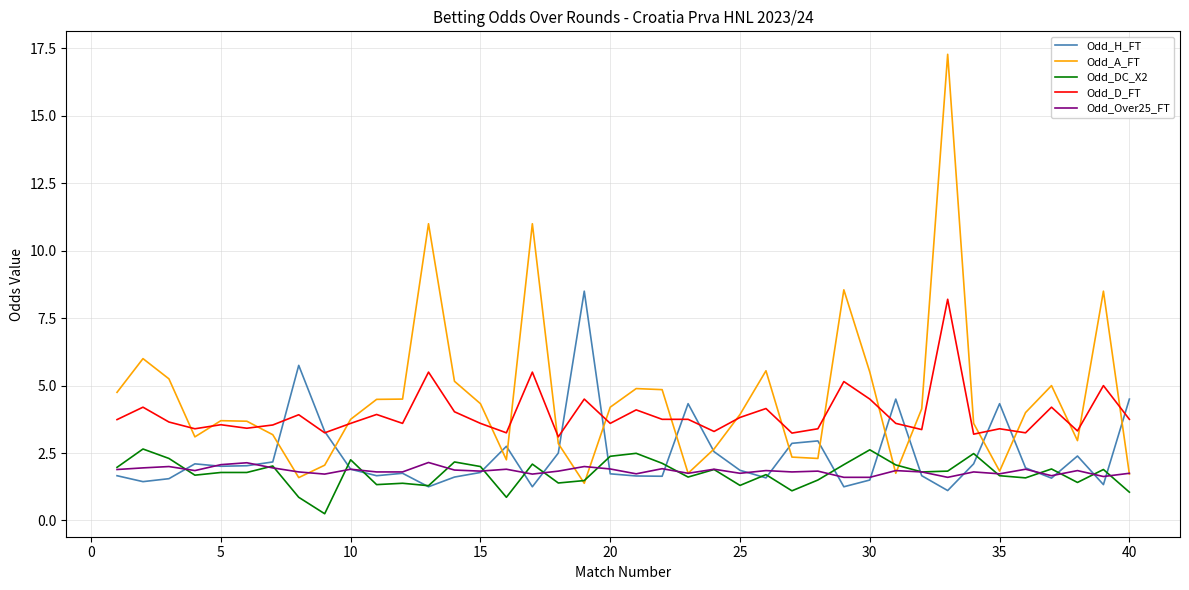

Count the number of data series in this chart.

5